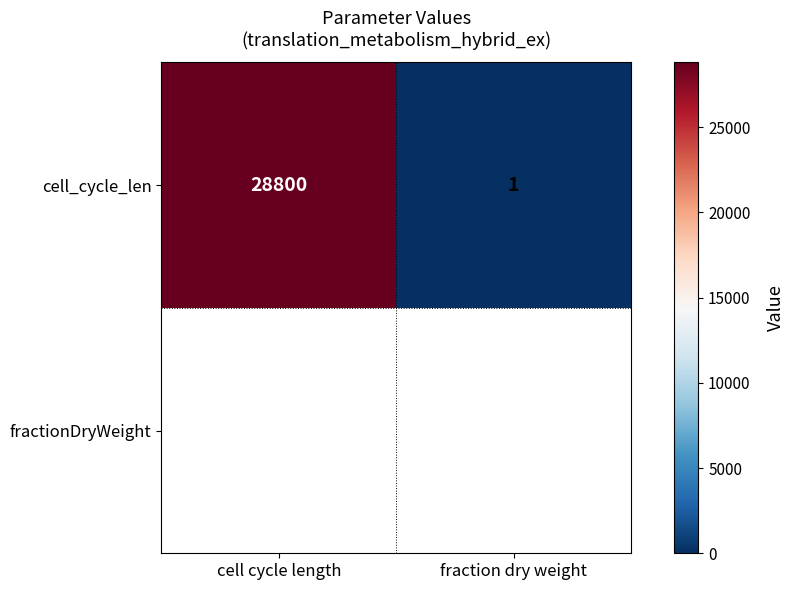

What is the ratio of the value at cell cycle length to the value at fraction dry weight?

28800.0